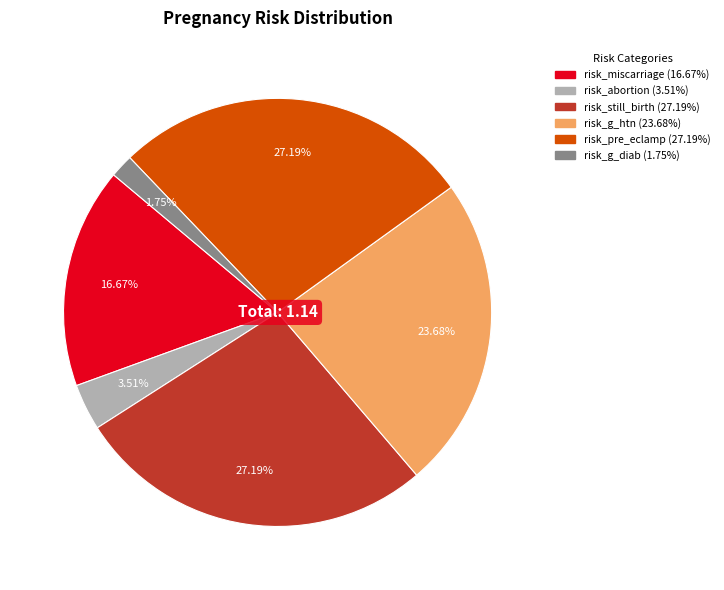

How much of the chart is everything except risk_miscarriage?

83.3%